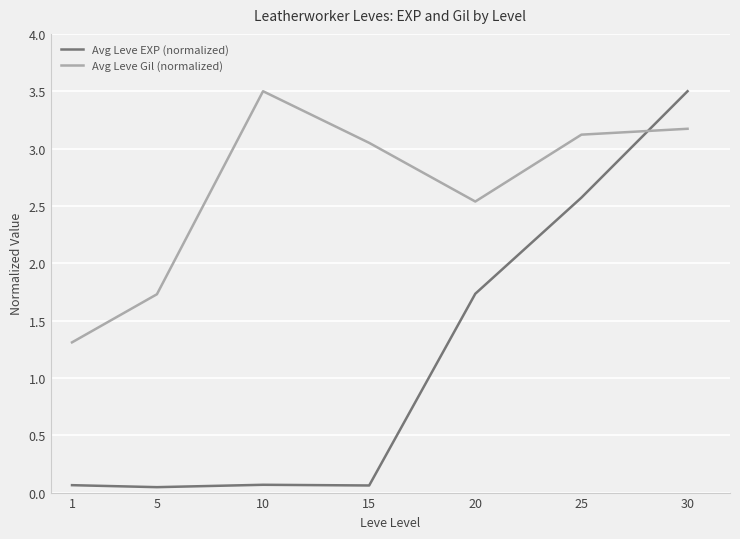

How many categories are shown in the chart?

7